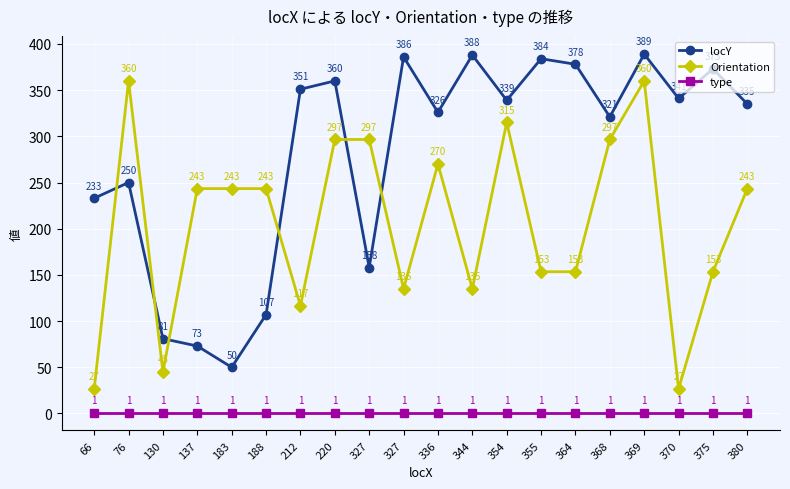

True or false: locY has more than 1 interior local peaks.

True